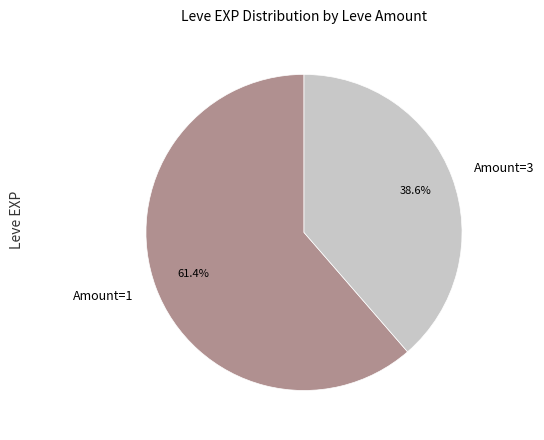

To the nearest percent, what is the difference between the largest and smallest slice percentages?

23%